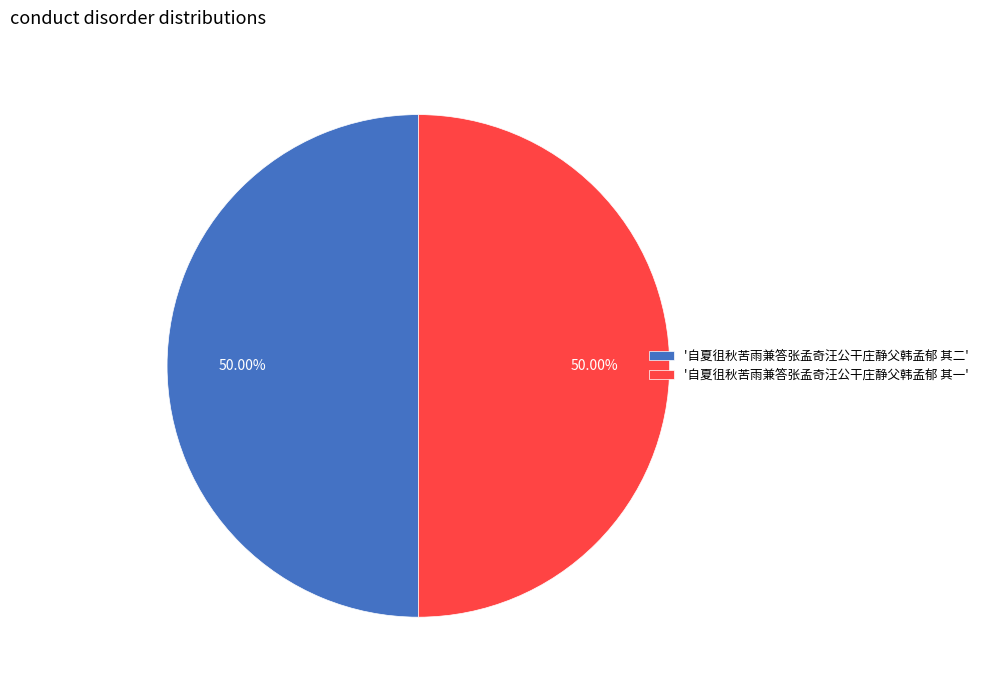

Approximately how many times larger is the value at '自夏徂秋苦雨兼答张孟奇汪公干庄静父韩孟郁 其一' compared to '自夏徂秋苦雨兼答张孟奇汪公干庄静父韩孟郁 其二'?

1.0